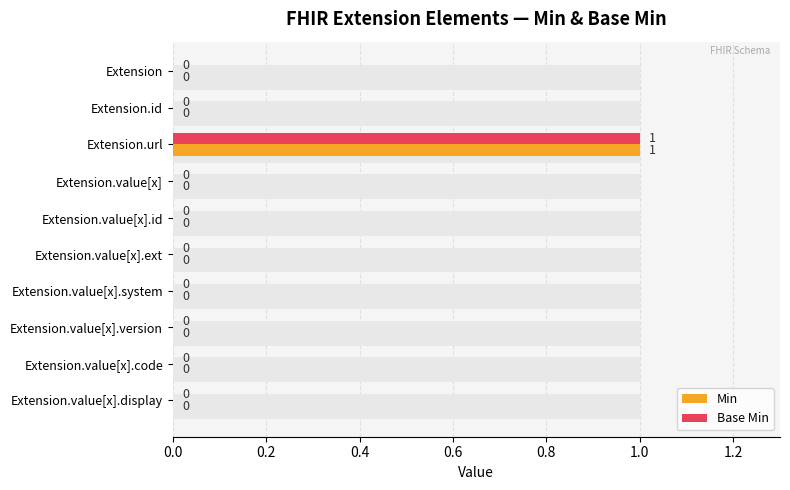

How many bars are there in total?

20